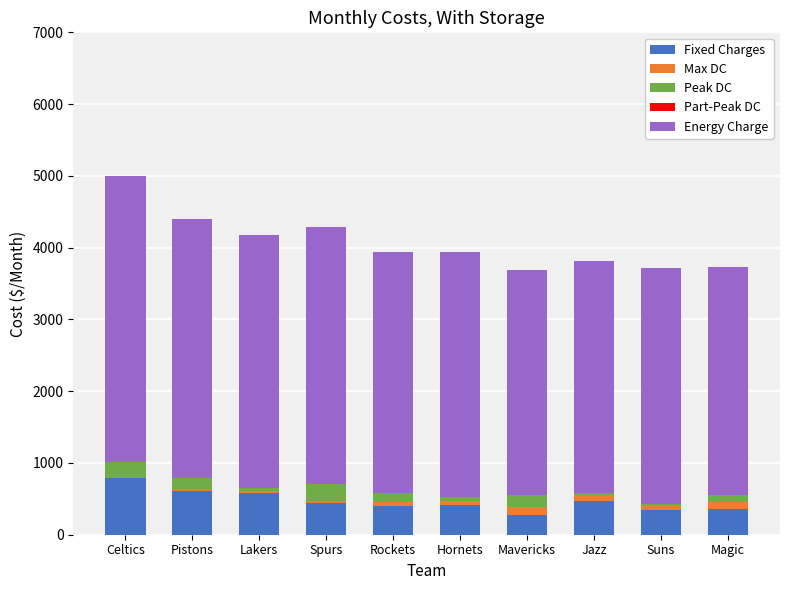

At which category is the sum across all series the highest?

Celtics